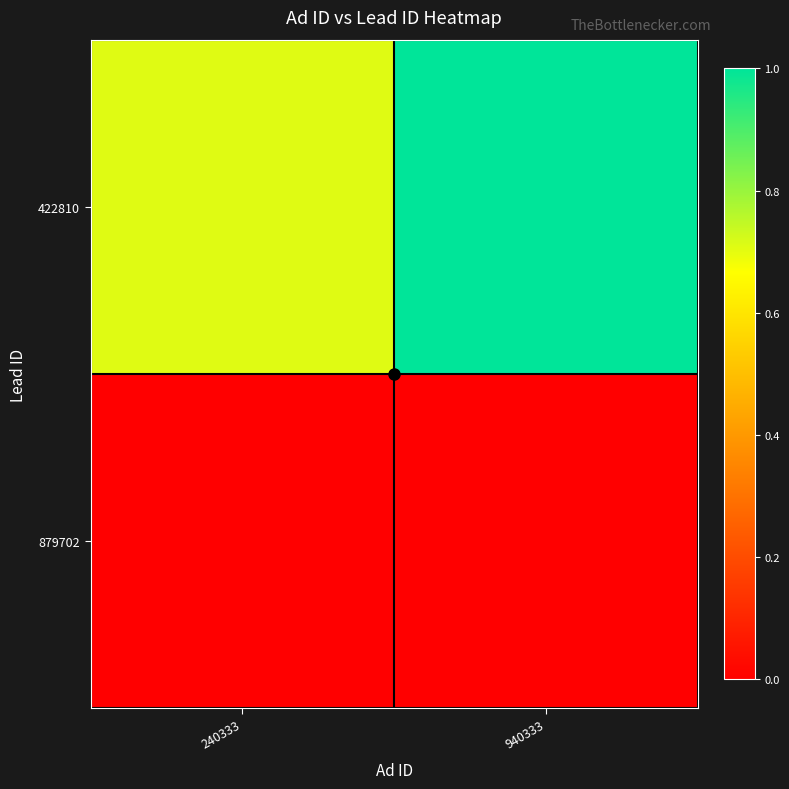

Which series has the largest range (max minus min)?

422810